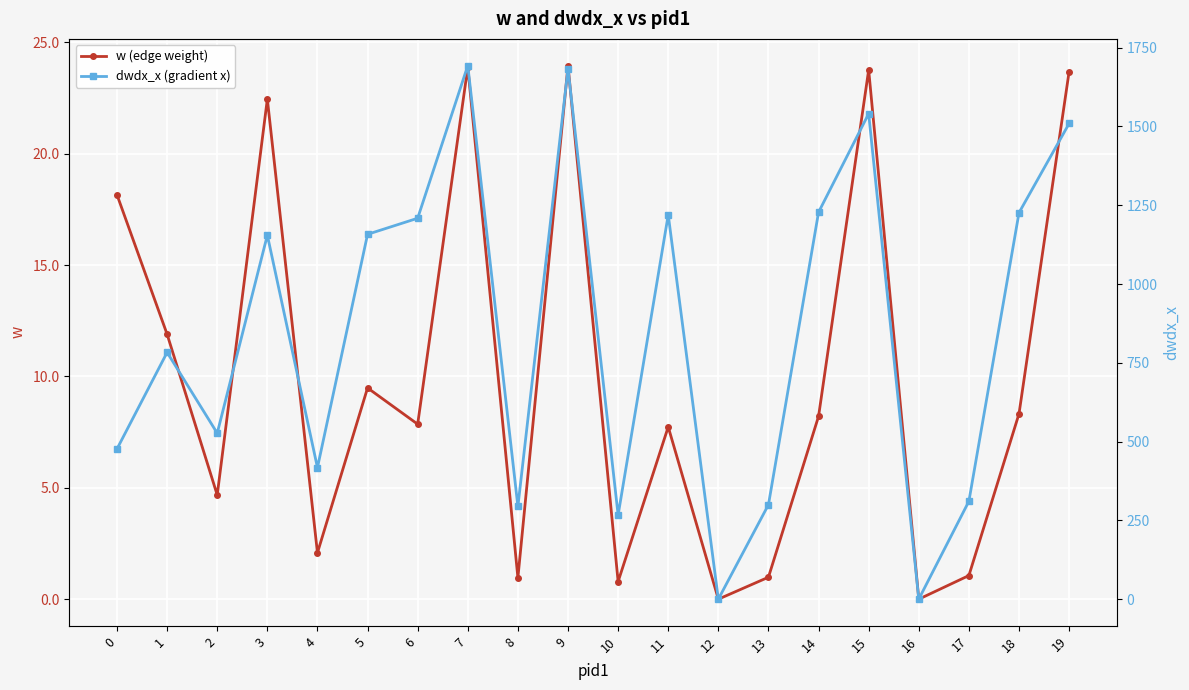

What is the sum of the dwdx_x (gradient x) values at 8 and 9?

1978.0